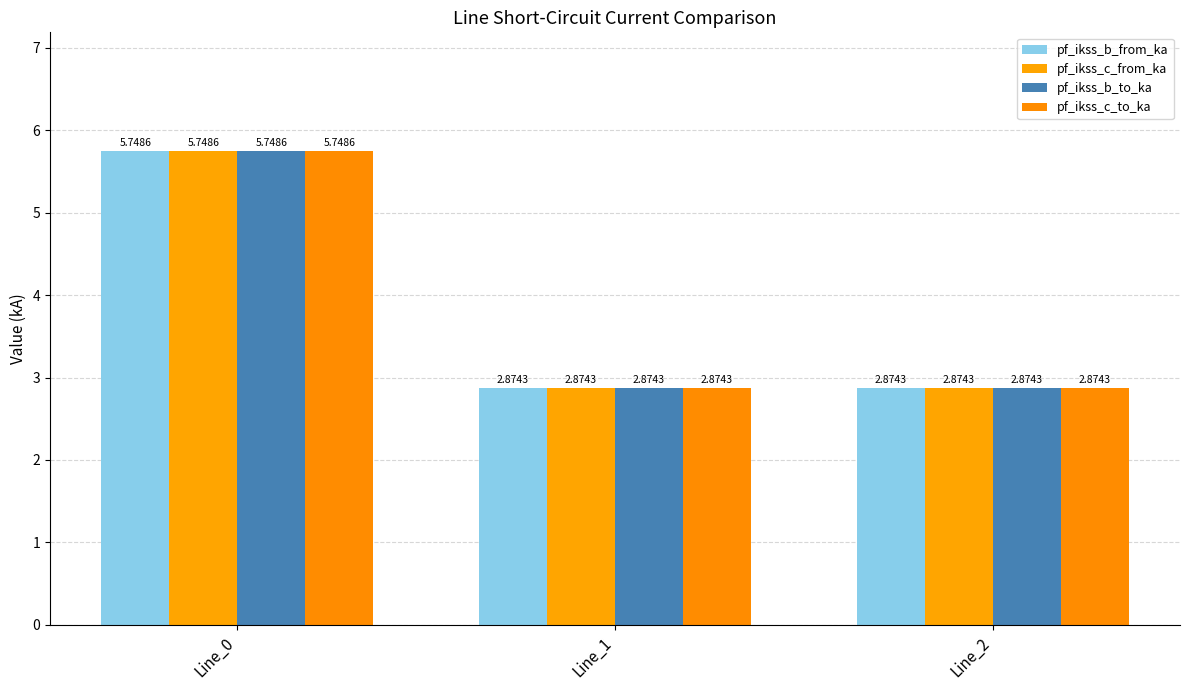

Reading right to left, extract all data points from this chart.

pf_ikss_b_from_ka: Line_2=2.9	Line_1=2.9	Line_0=5.7
pf_ikss_c_from_ka: Line_2=2.9	Line_1=2.9	Line_0=5.7
pf_ikss_b_to_ka: Line_2=2.9	Line_1=2.9	Line_0=5.7
pf_ikss_c_to_ka: Line_2=2.9	Line_1=2.9	Line_0=5.7